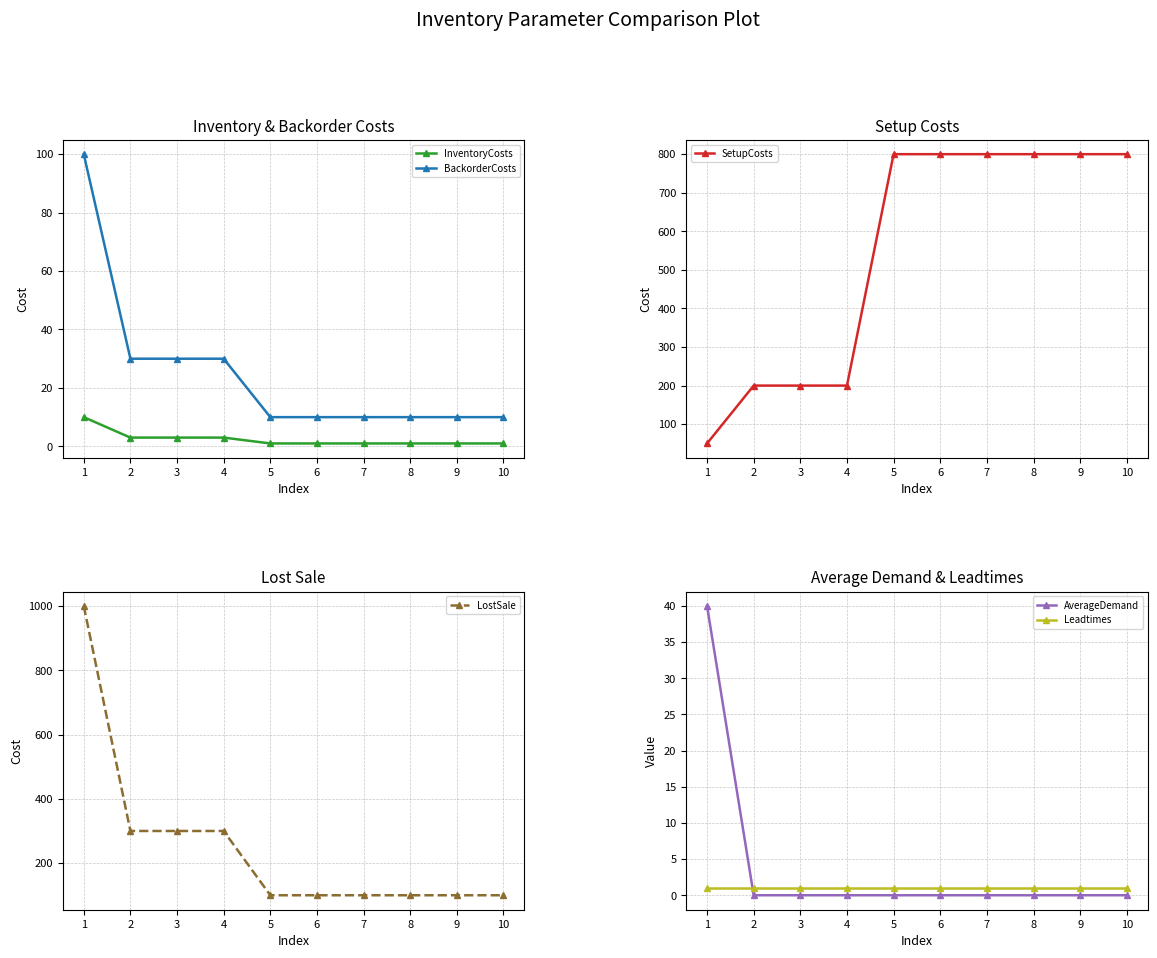

Reading left to right, what are all the values shown in this chart?

InventoryCosts: 1=10	2=3	3=3	4=3	5=1	6=1	7=1	8=1	9=1	10=1
BackorderCosts: 1=100	2=30	3=30	4=30	5=10	6=10	7=10	8=10	9=10	10=10
SetupCosts: 1=50	2=200	3=200	4=200	5=800	6=800	7=800	8=800	9=800	10=800
LostSale: 1=1000	2=300	3=300	4=300	5=100	6=100	7=100	8=100	9=100	10=100
AverageDemand: 1=40	2=0	3=0	4=0	5=0	6=0	7=0	8=0	9=0	10=0
Leadtimes: 1=1	2=1	3=1	4=1	5=1	6=1	7=1	8=1	9=1	10=1